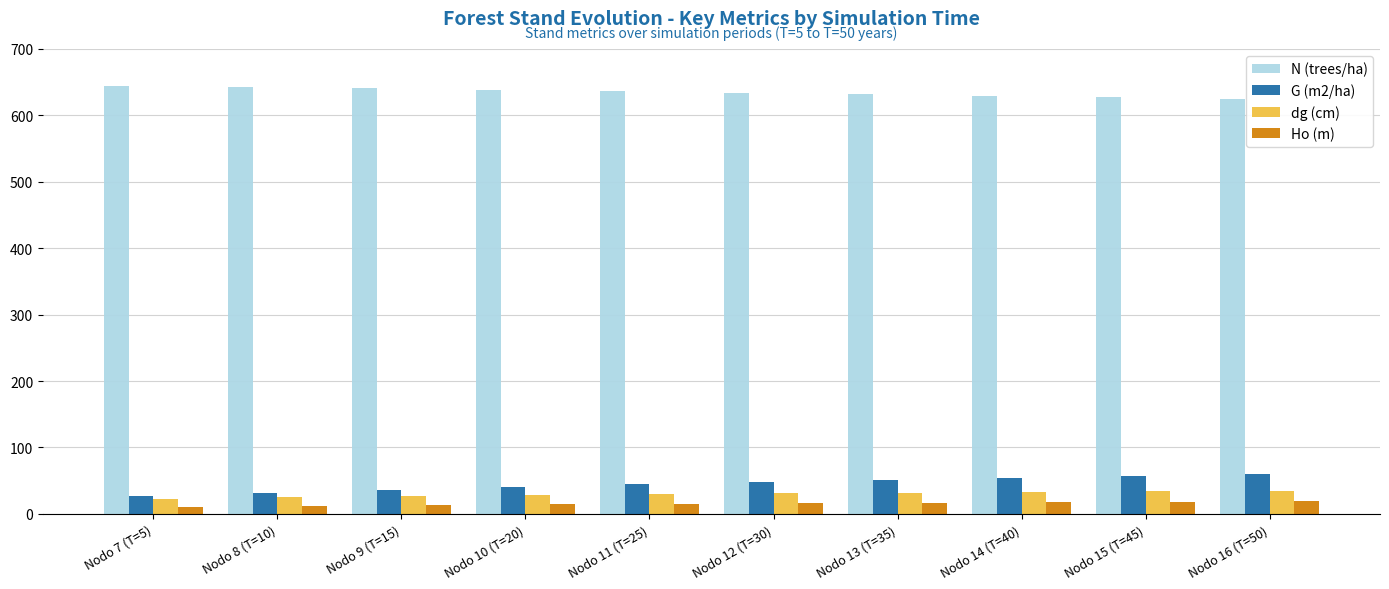

What is the label of the 9th bar from the left?

Nodo 15 (T=45)